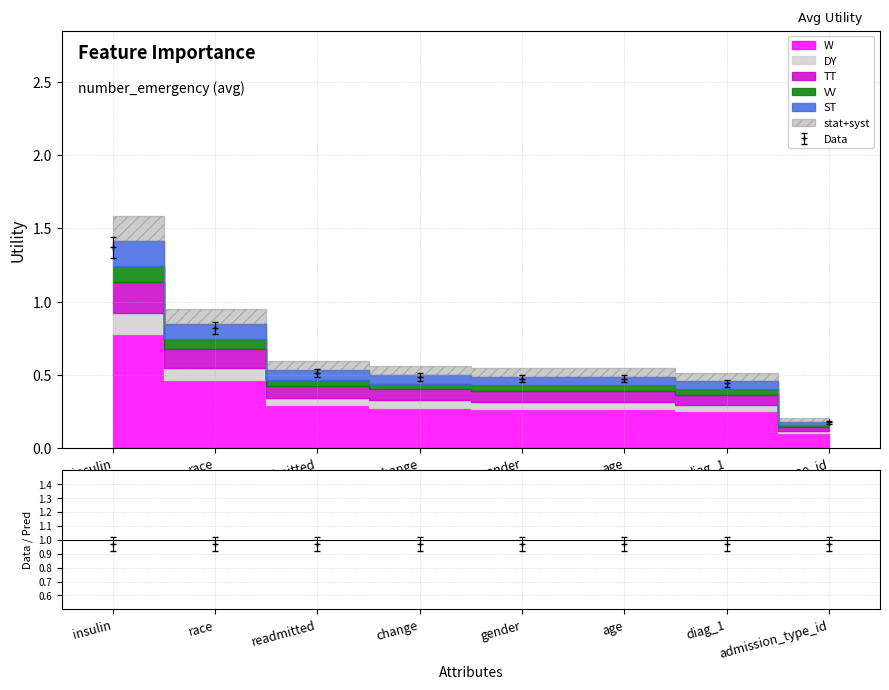

Reading left to right, list all the values displayed in this chart.

1.3	0.8	0.5	0.5	0.4	0.4	0.4	0.2